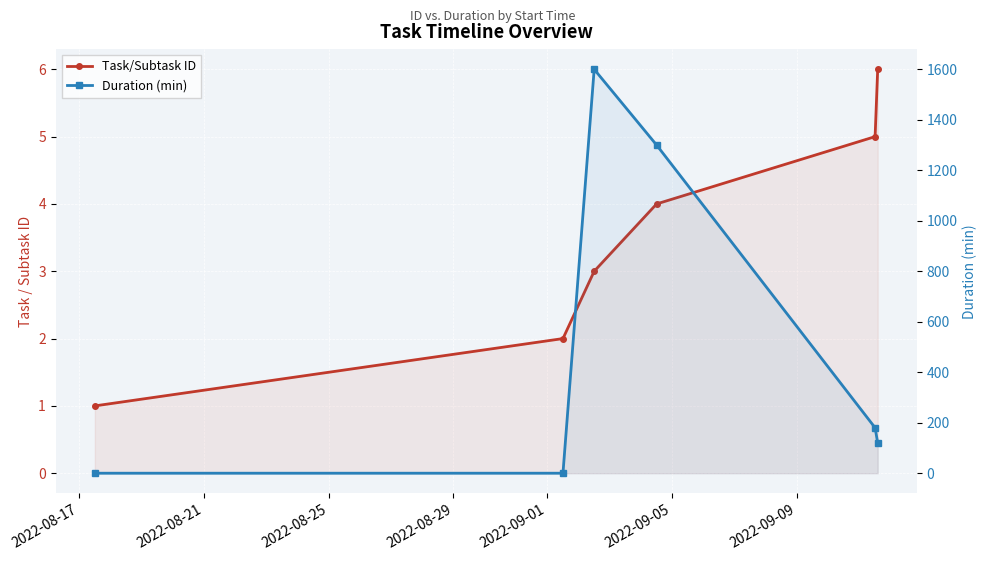

How many data points in Task/Subtask ID are less than 4?

3